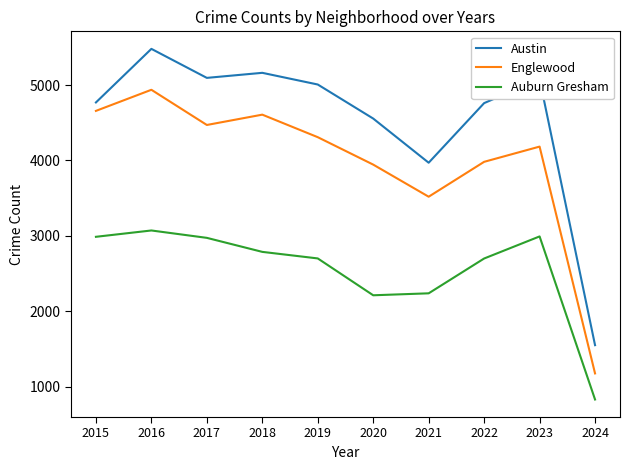

What is the difference between the highest and lowest values at 2021?

1733